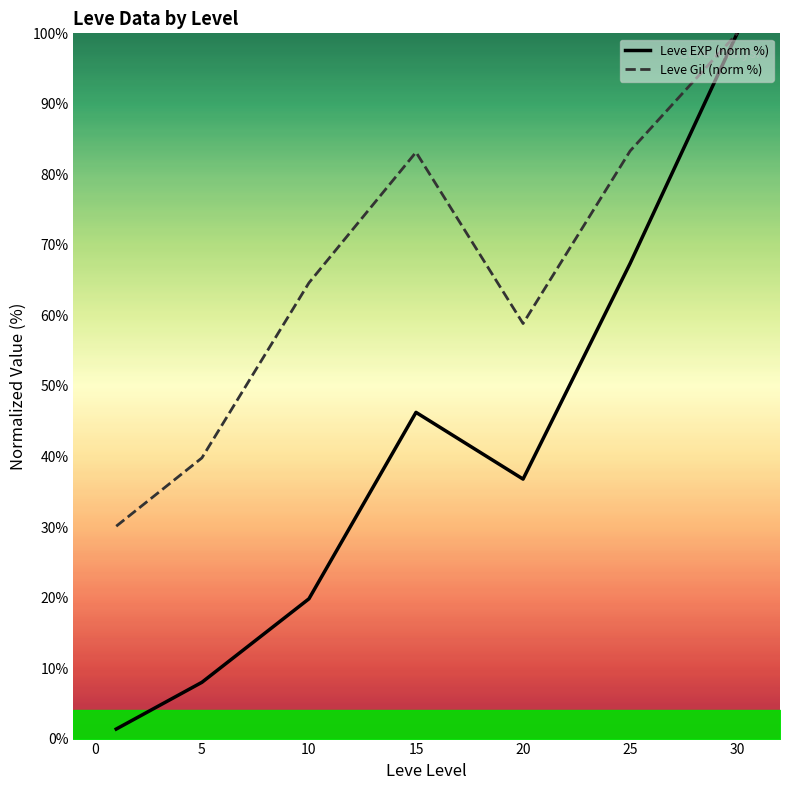

What is the sum of the Leve Gil (norm %) values at 15 and 30?

183.1